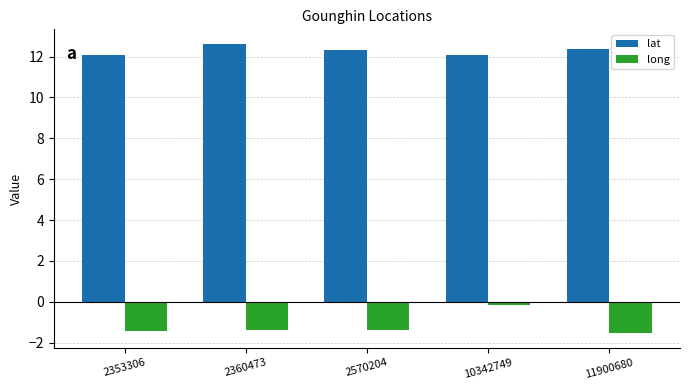

The lat series shows 16.9 at 2353306. True or false?

False